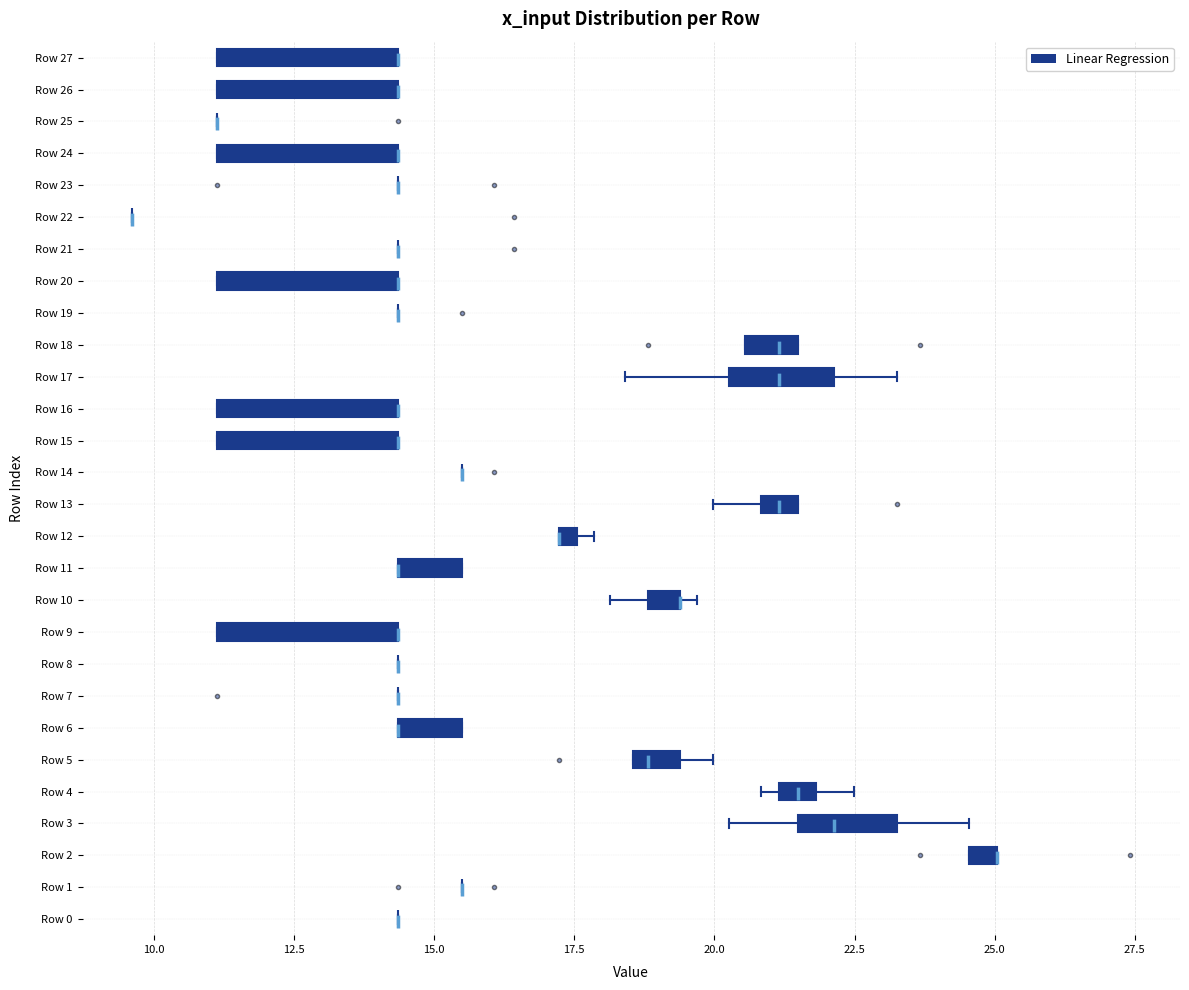

Where is the left edge of the box for Row 10 on the x-axis? The values are not printed on the chart, so give them approximately, as read against the axis.

19.0